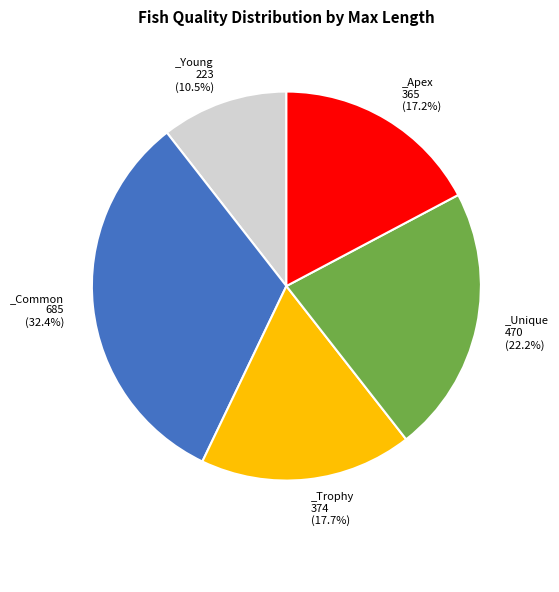

Is there any slice that represents more than half of the pie?

No